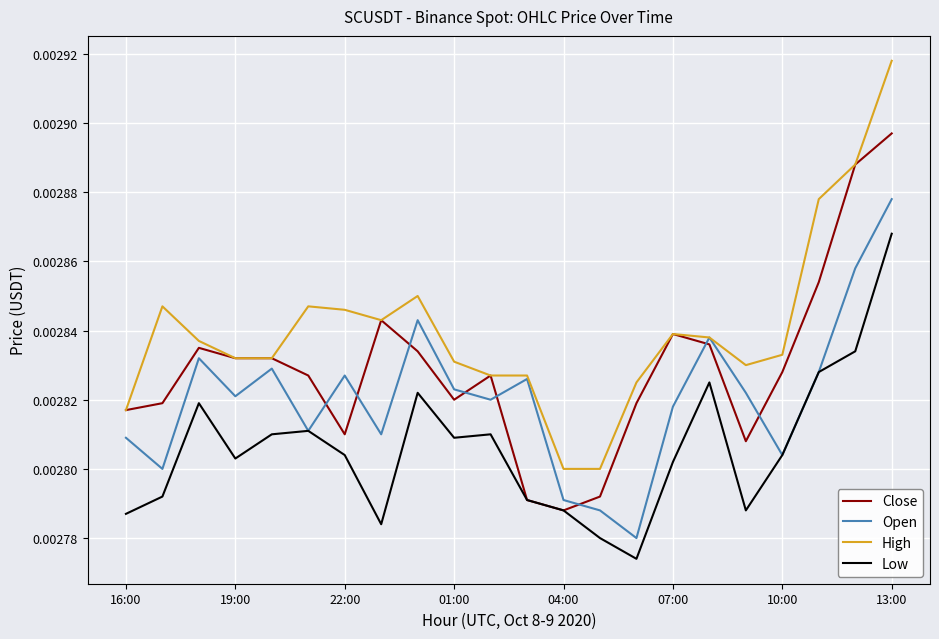

After their last crossing, which series has the higher values: Close or Open?

Close